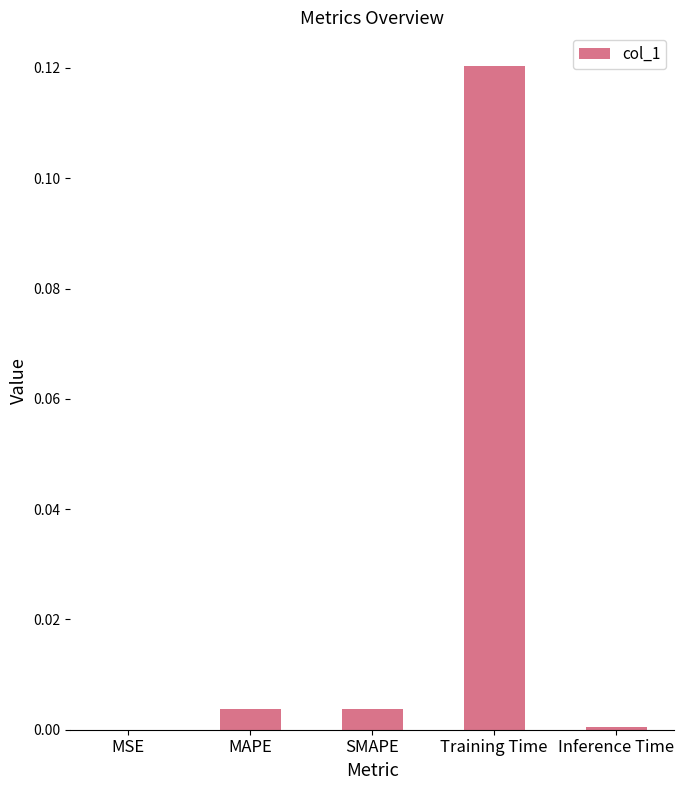

Which has a higher value, MAPE or Inference Time?

MAPE